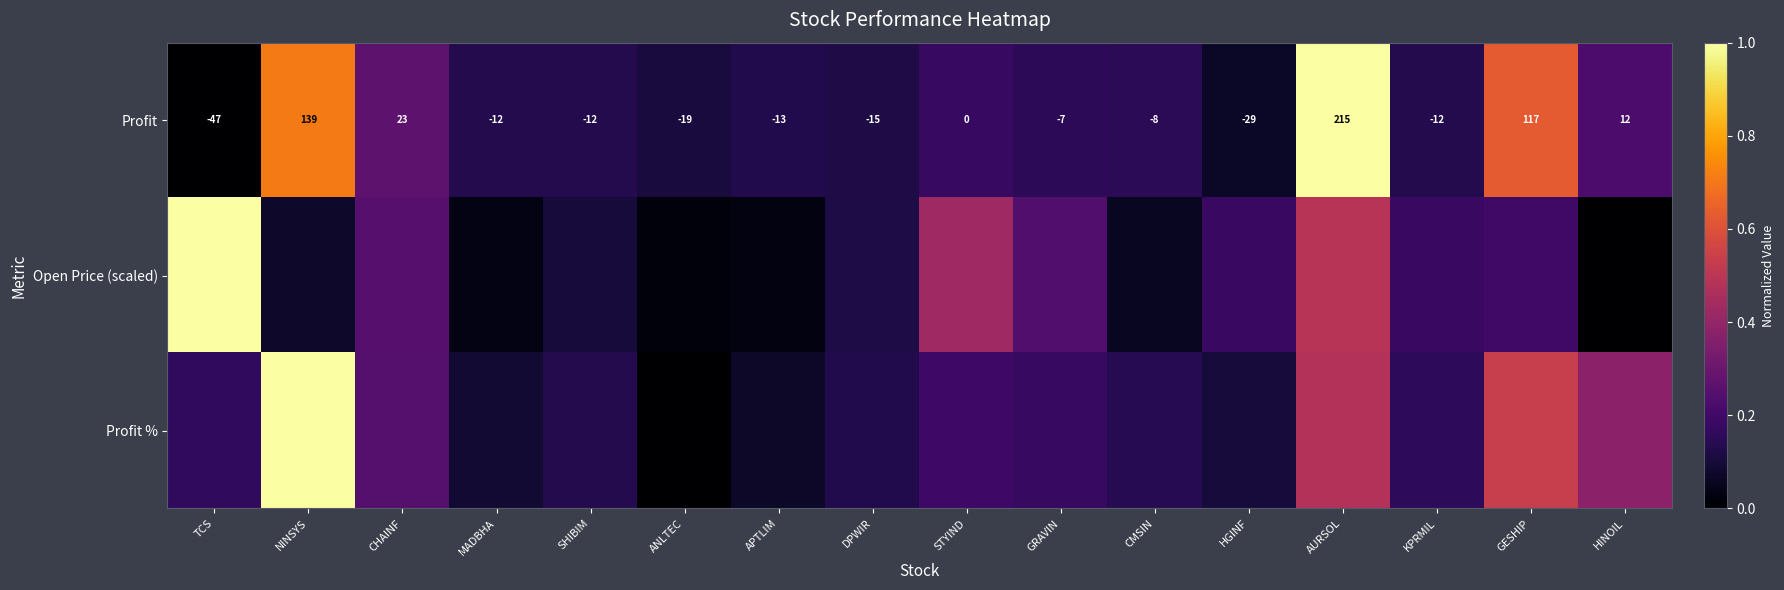

At which label does Profit first exceed -8?

NINSYS